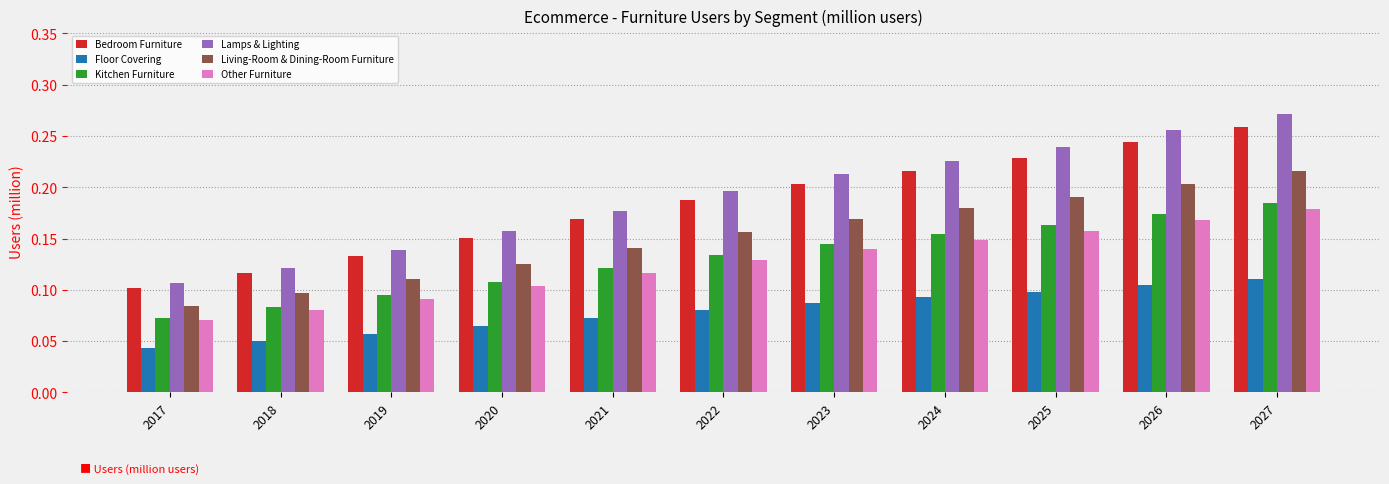

Does the chart contain stacked bars?

No